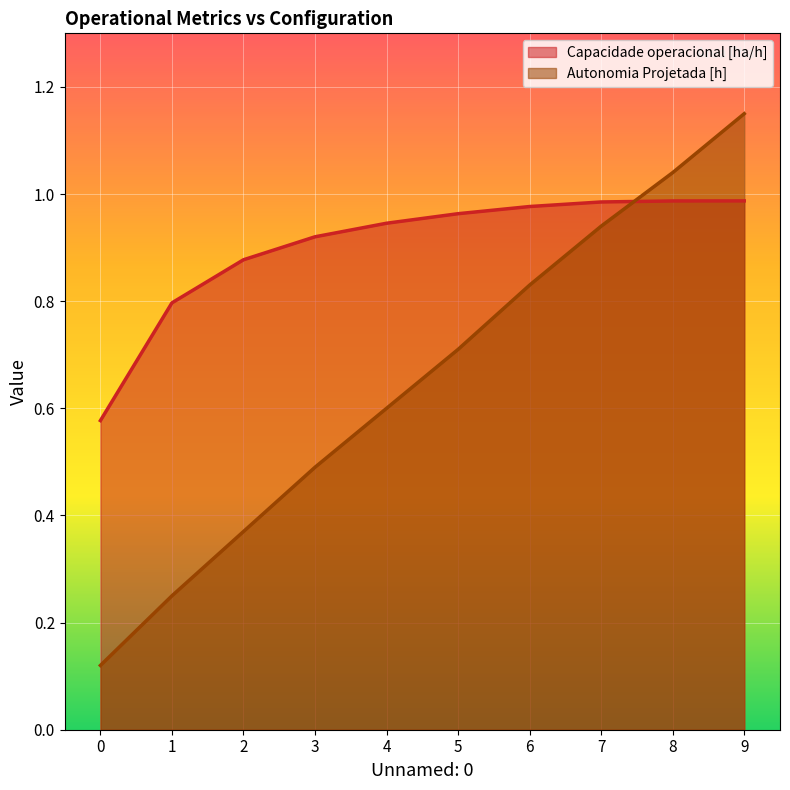

Does the chart display data point markers on the line(s)?

No